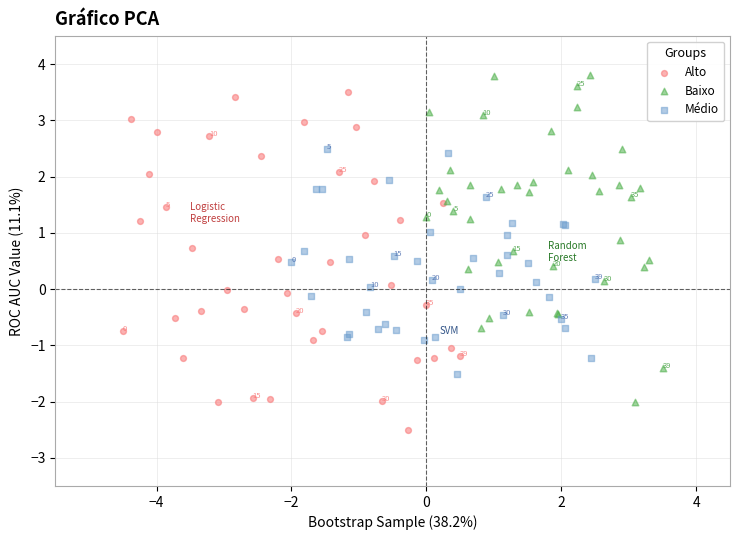

Which series contains the lowest Y value?

Alto